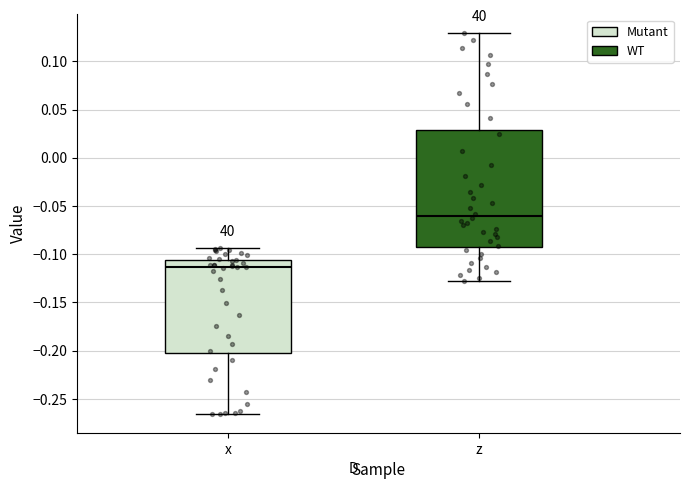

Where is the upper edge of the box for x on the y-axis? The values are not printed on the chart, so give them approximately, as read against the axis.

-0.105